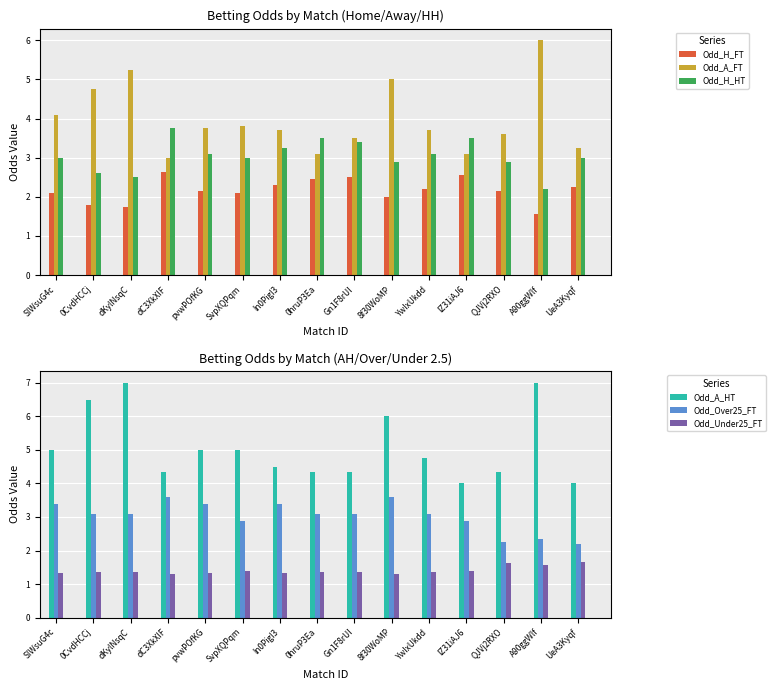

How many data points does each series have?

15